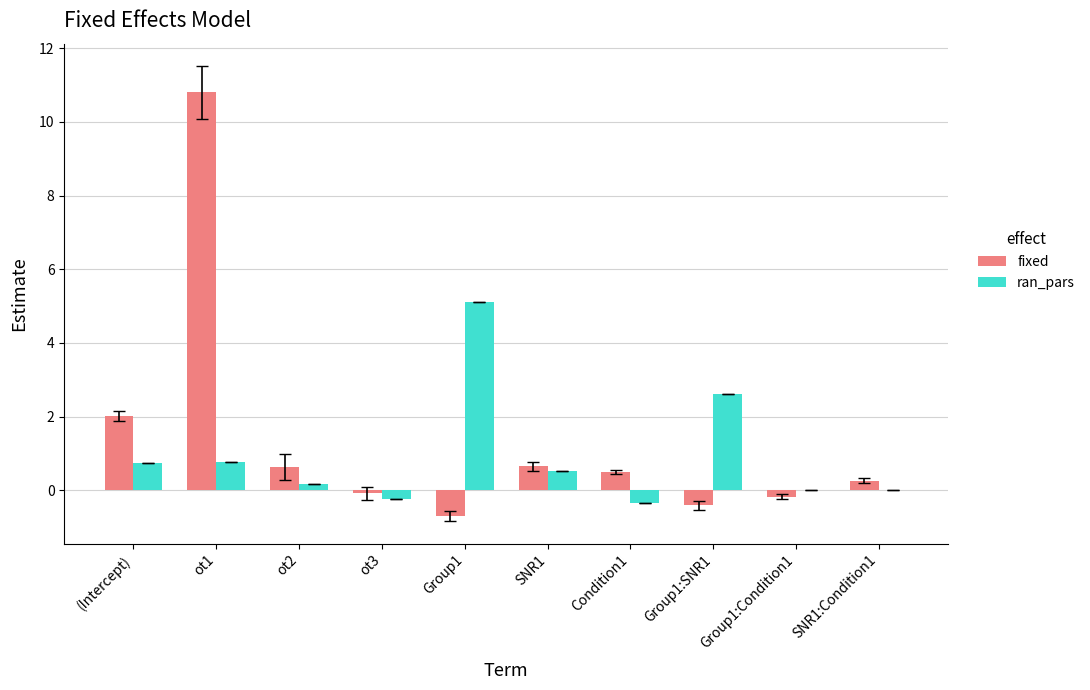

At which category is the sum across all series the highest?

ot1